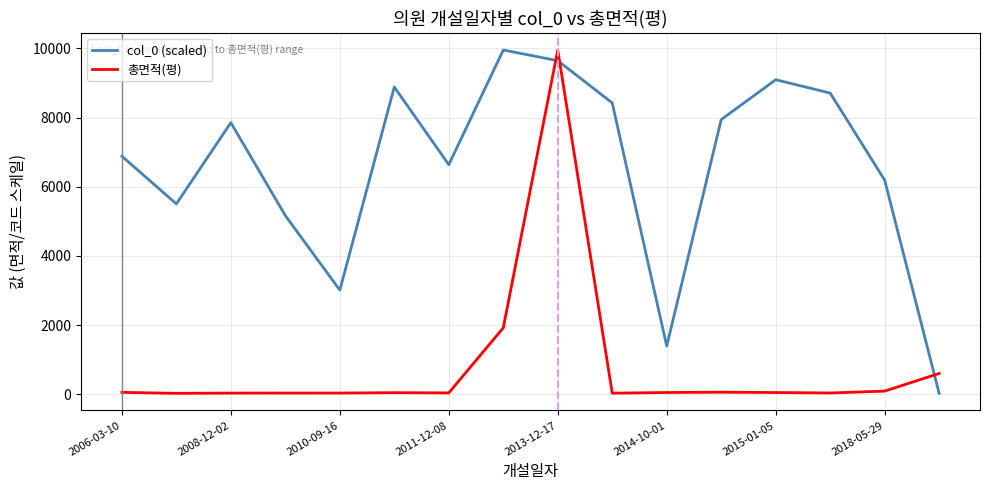

After their last crossing, which series has the higher values: col_0 (scaled) or 총면적(평)?

총면적(평)